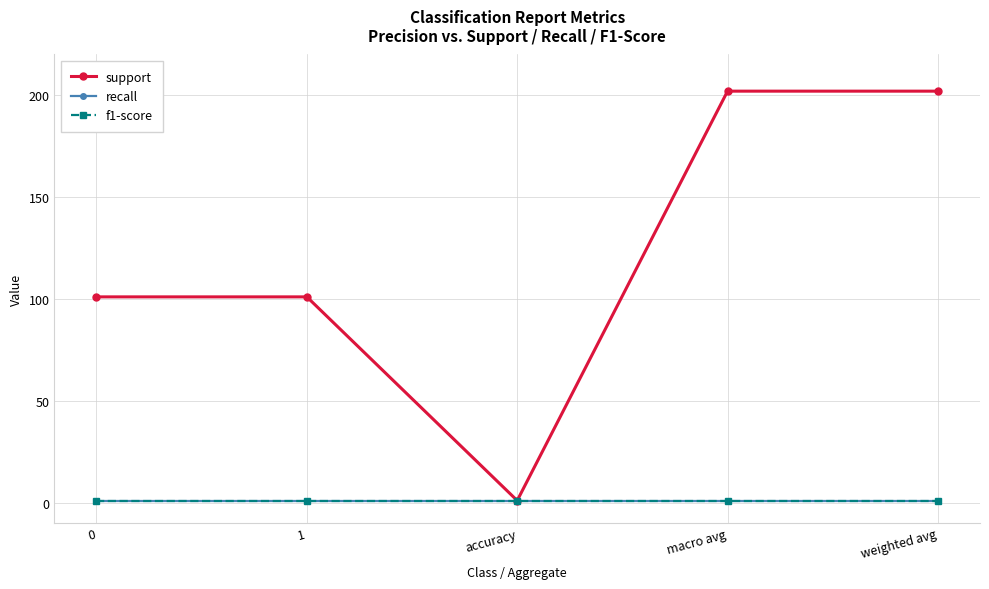

Is the value of support at macro avg greater than the value of recall at 0?

Yes